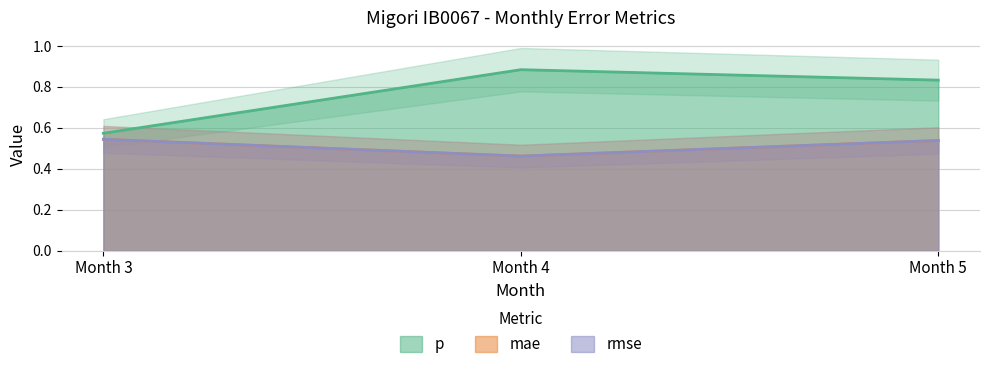

Which series has the widest spread of values?

p